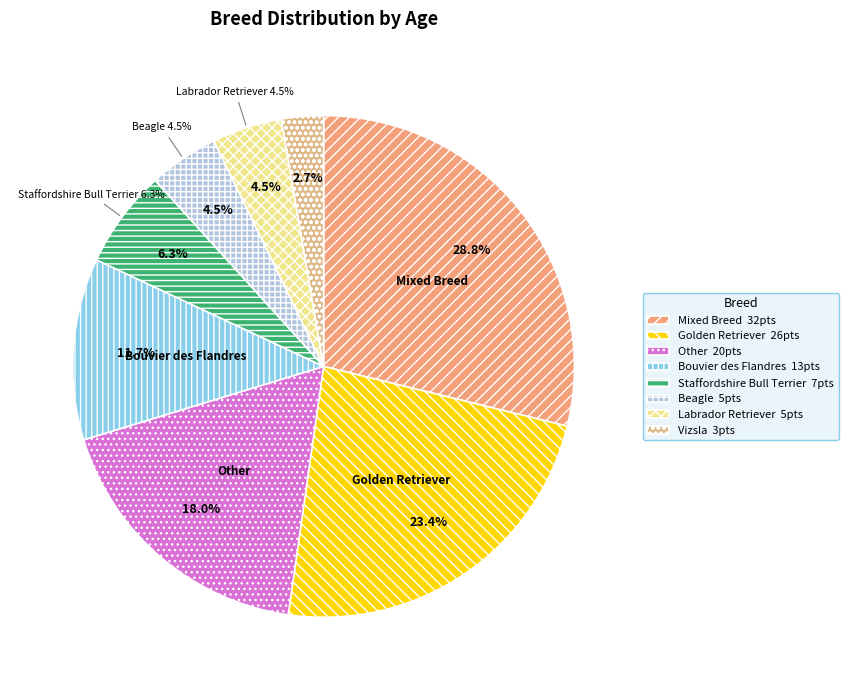

Is there any slice that represents more than half of the pie?

No